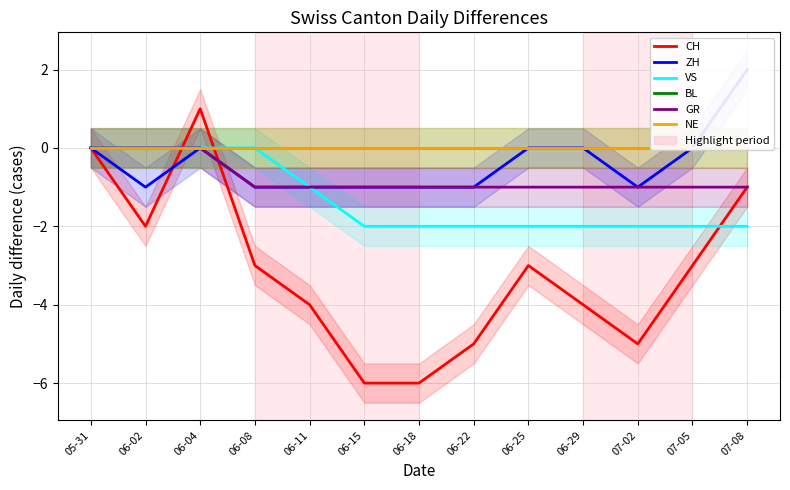

What are all the series names shown in the legend?

CH, ZH, VS, BL, GR, NE